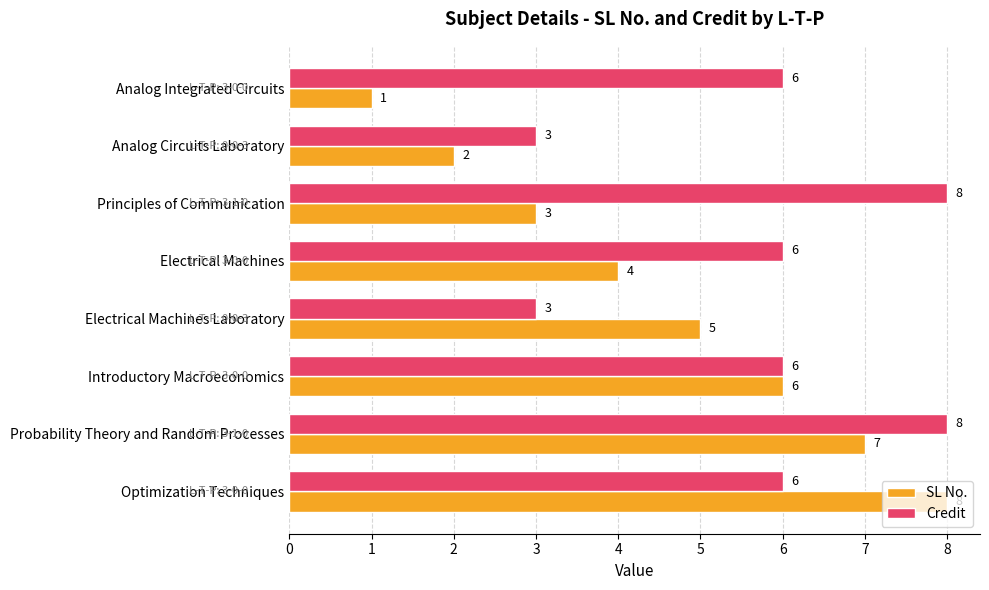

What are all the series names shown in the legend?

SL No., Credit